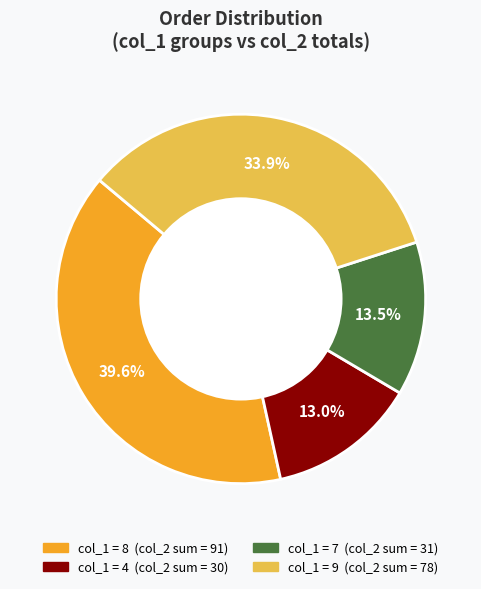

Does any single category account for the majority?

No